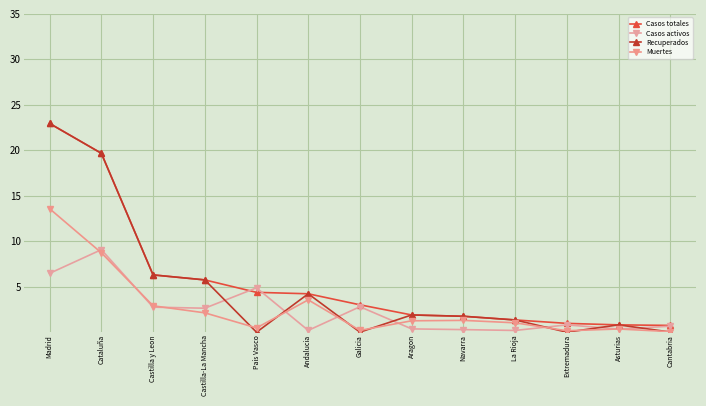

In Casos activos, how many points are lower than both neighbors (excluding endpoints)?

4